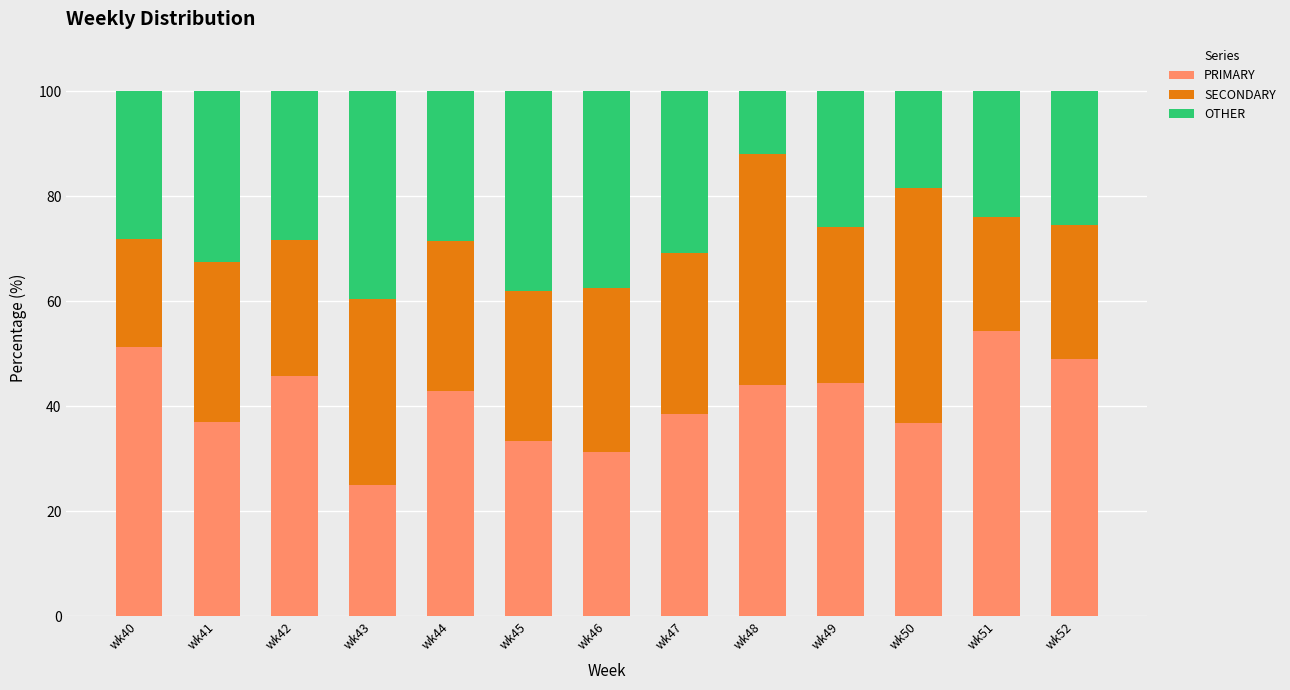

Are the bars horizontal?

No